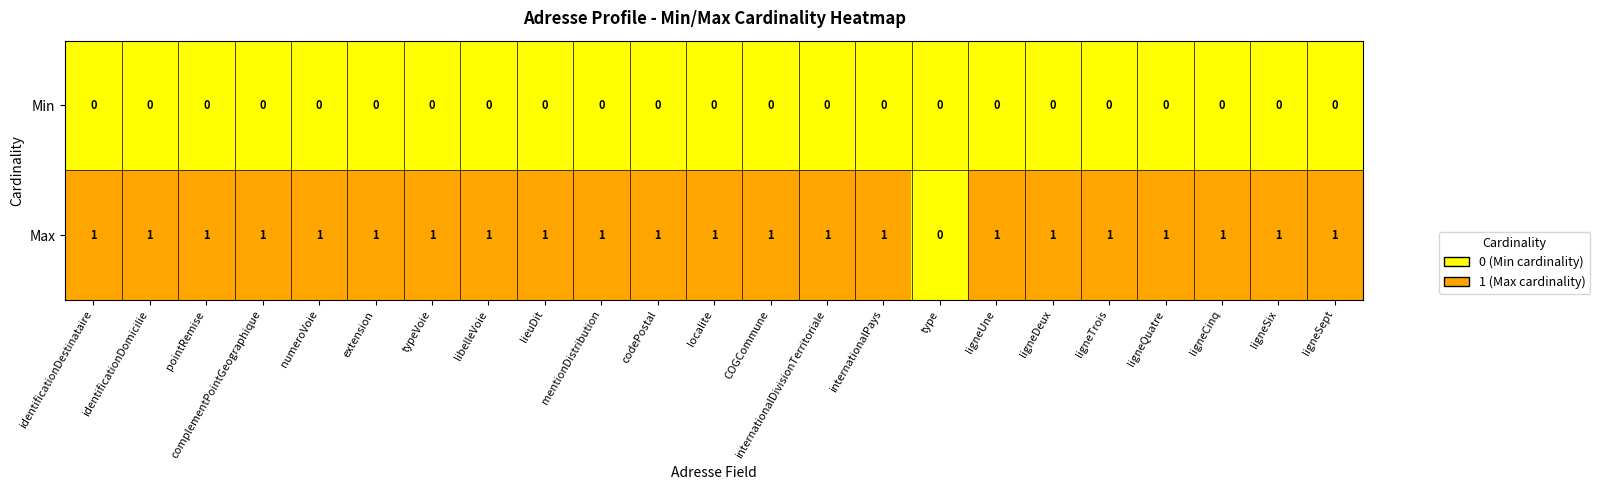

What is the sum of all Max values?

22